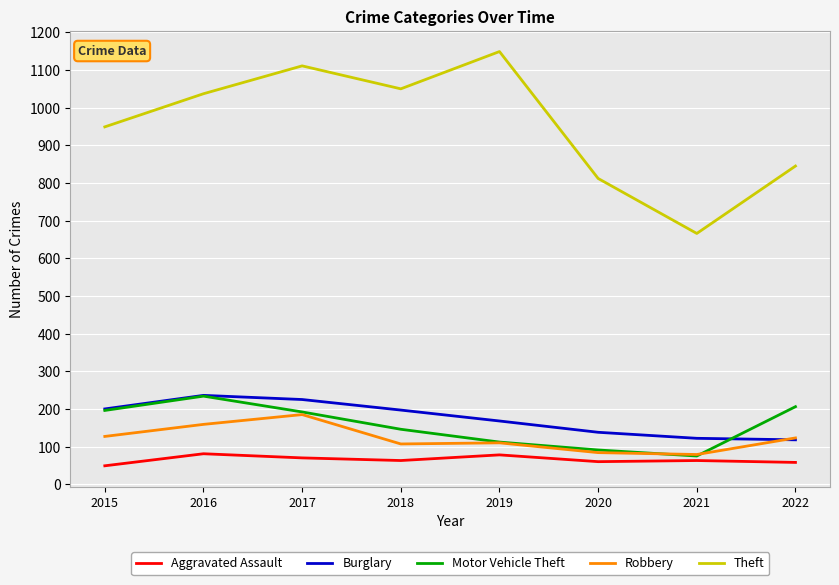

What is the difference between the highest and lowest values at 2022?

787